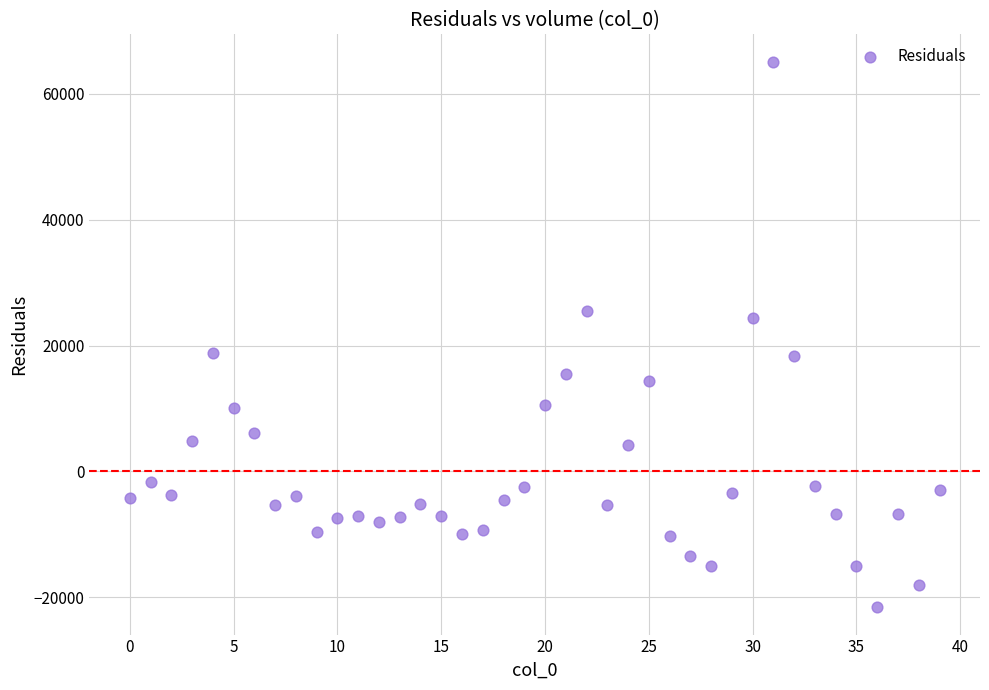

What is the range of Y values (max minus min)?

86740.3